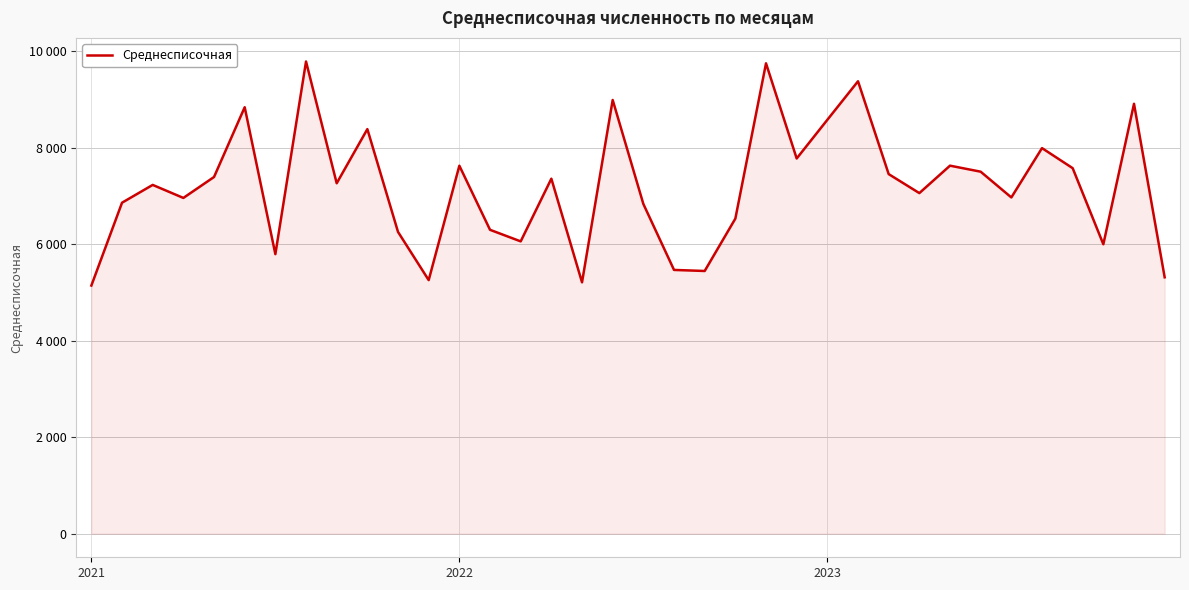

Reading left to right, list all the values displayed in this chart.

5145	6863	7232	6962	7396	8843	5796	9791	7266	8389	6257	5258	7630	6301	6061	7361	5212	8993	6837	5469	5447	6533	9753	7780	8582	9381	7456	7062	7631	7506	6972	7995	7579	6001	8914	5316